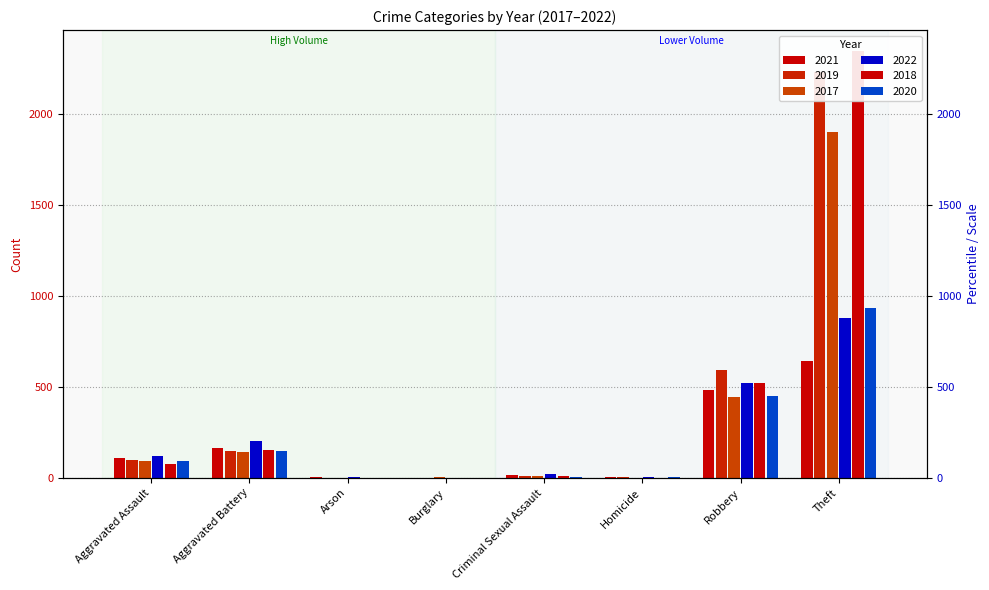

What is the label of the 8th bar from the left?

Theft